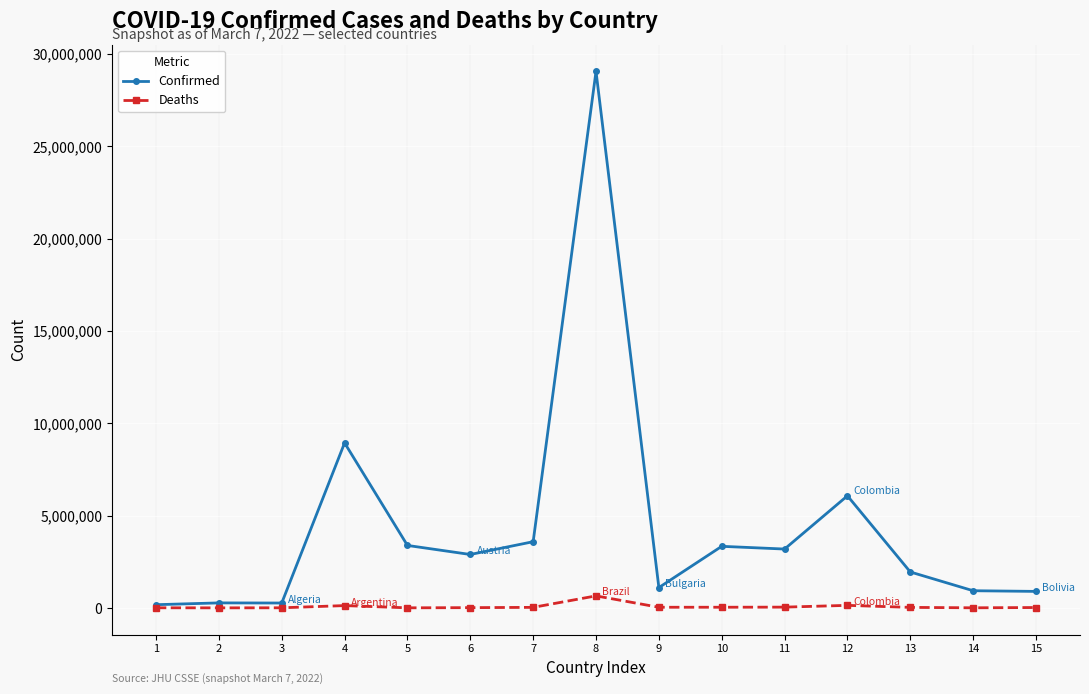

The value of Confirmed at 8 is 29056525. True or false?

True